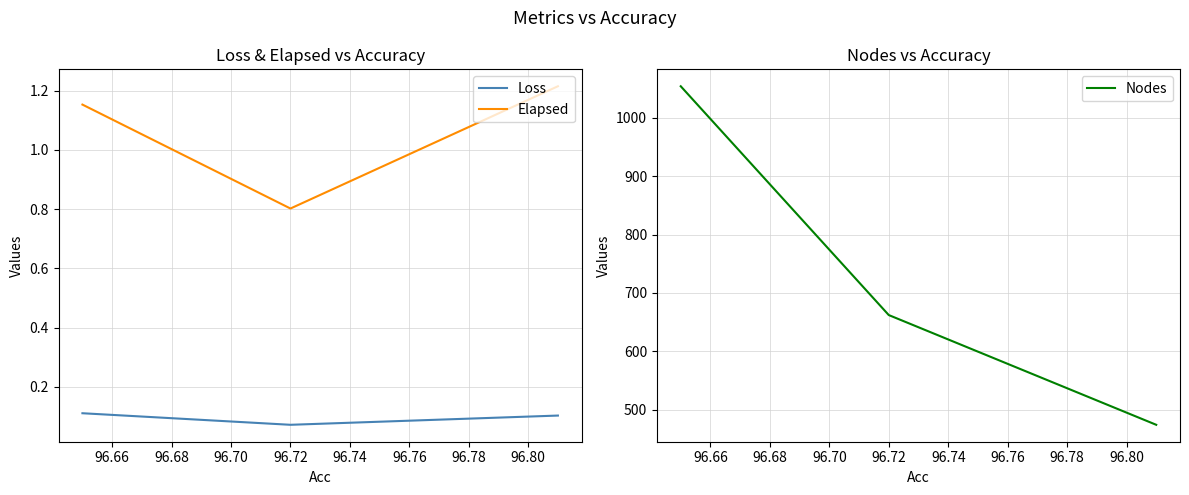

Rank the series at 96.72 from lowest to highest value.

Loss, Elapsed, Nodes